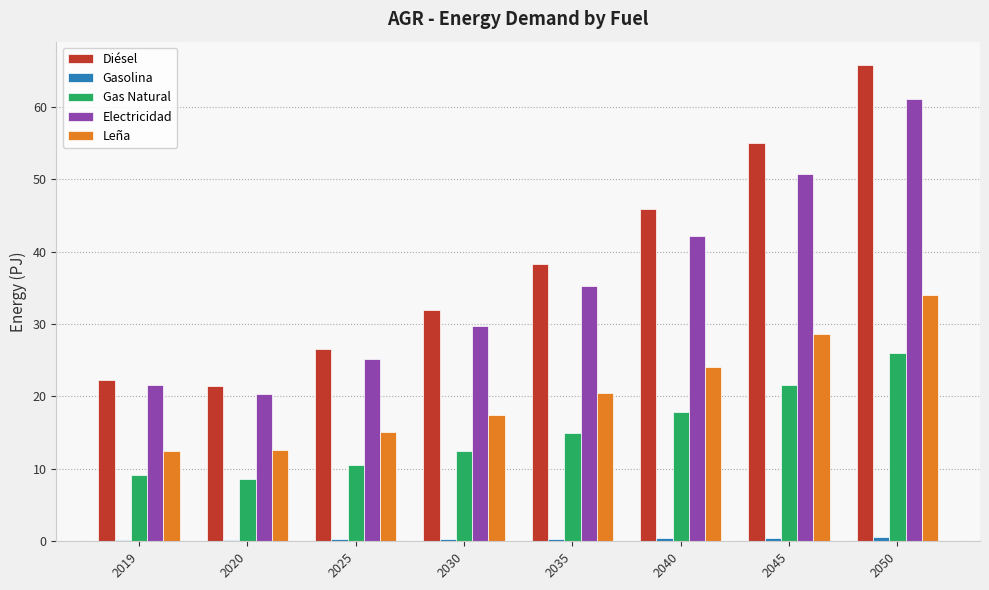

Which category has the highest value in the Diésel series?

2050